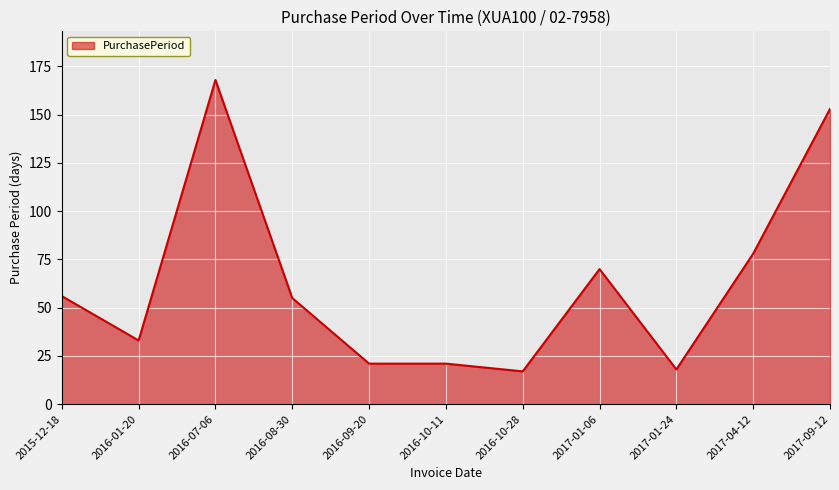

At which label is the value closest to 92?

2017-04-12